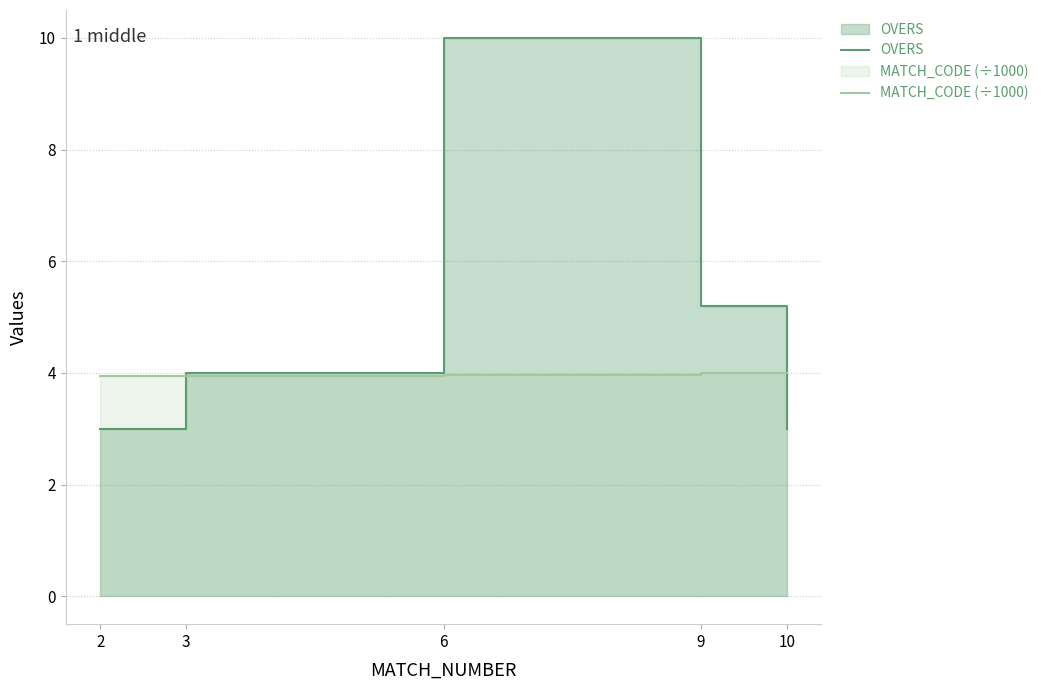

What is the value of the MATCH_CODE (÷1000) point at the 1st from the left?

3.9